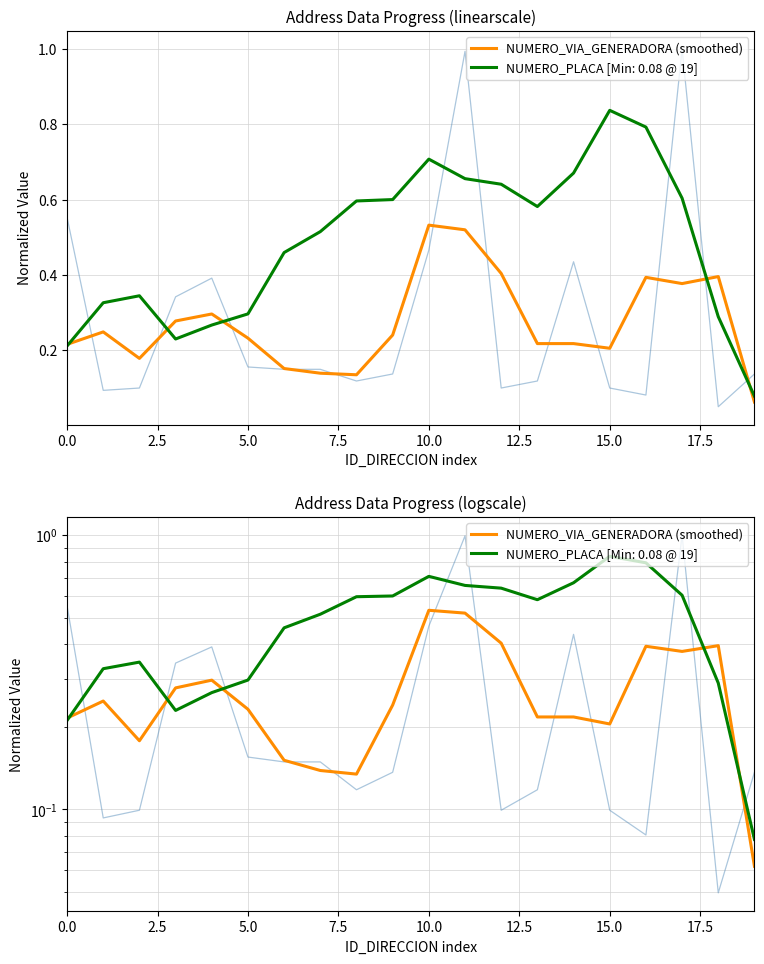

At which category does the chart reach its minimum across all series?

19